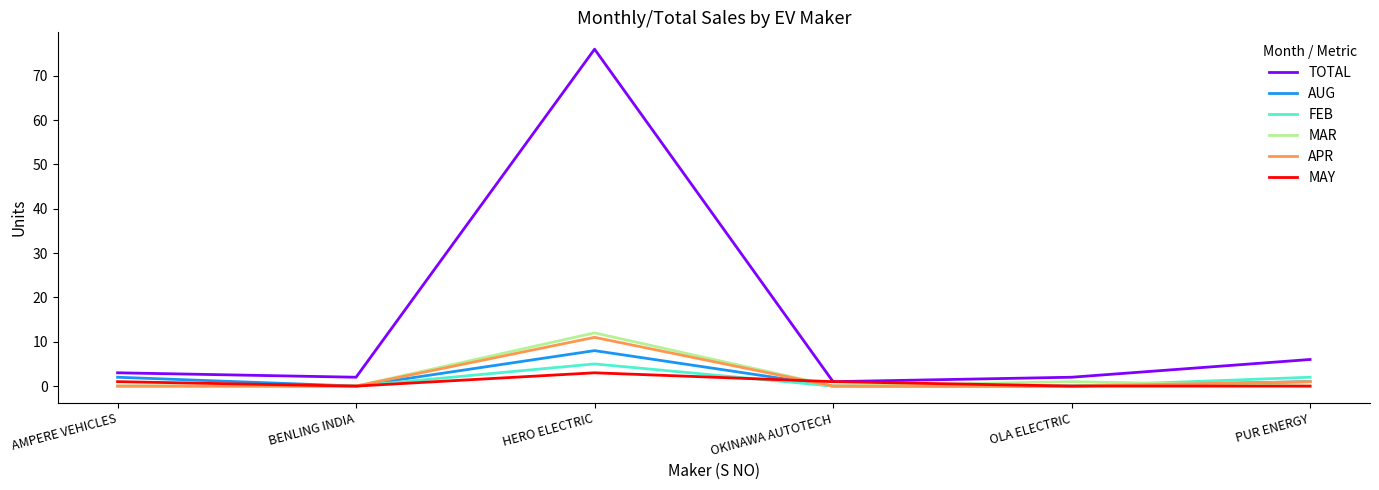

Which series has the largest total across all categories?

TOTAL